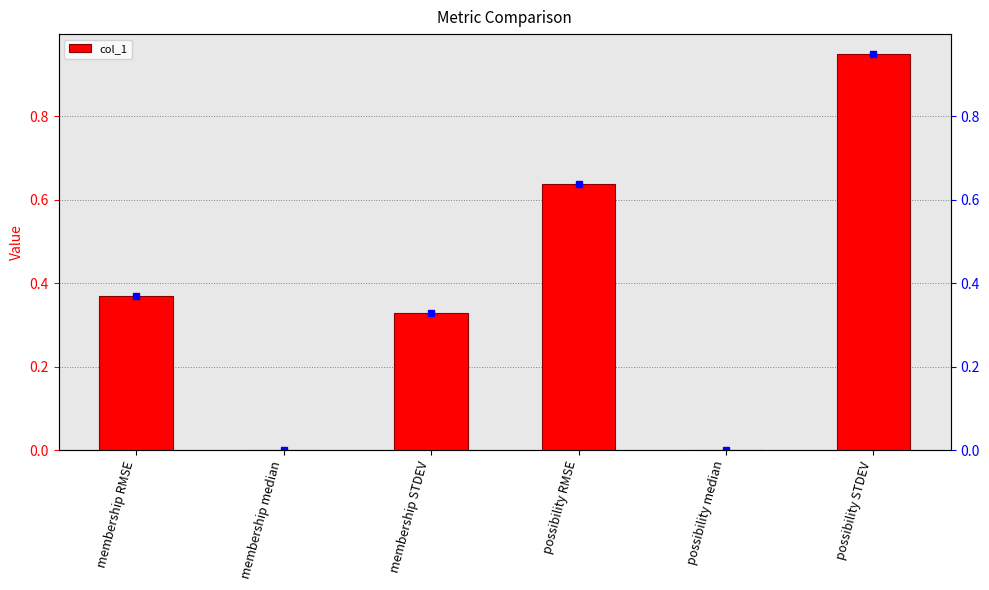

List the labels in order of value, smallest first.

membership median, possibility median, membership STDEV, membership RMSE, possibility RMSE, possibility STDEV